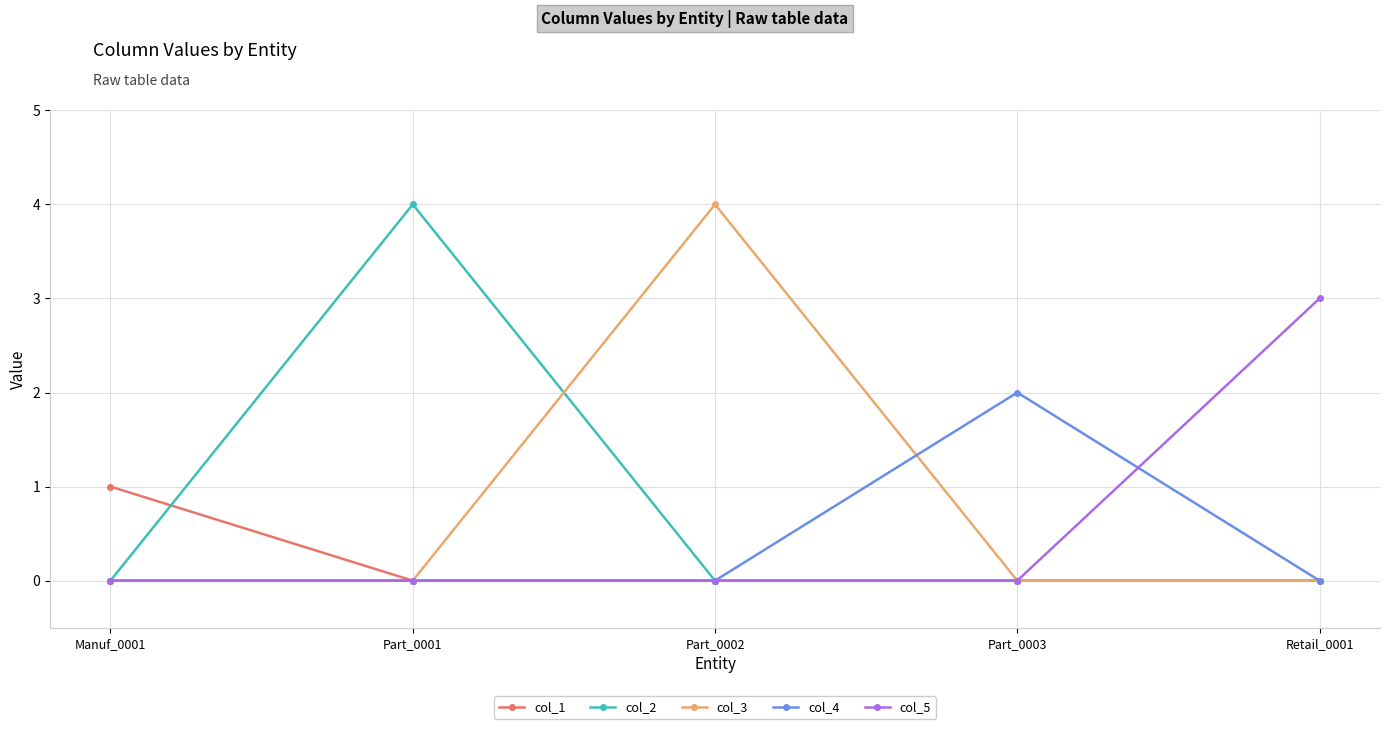

How many lines are shown in the chart?

5